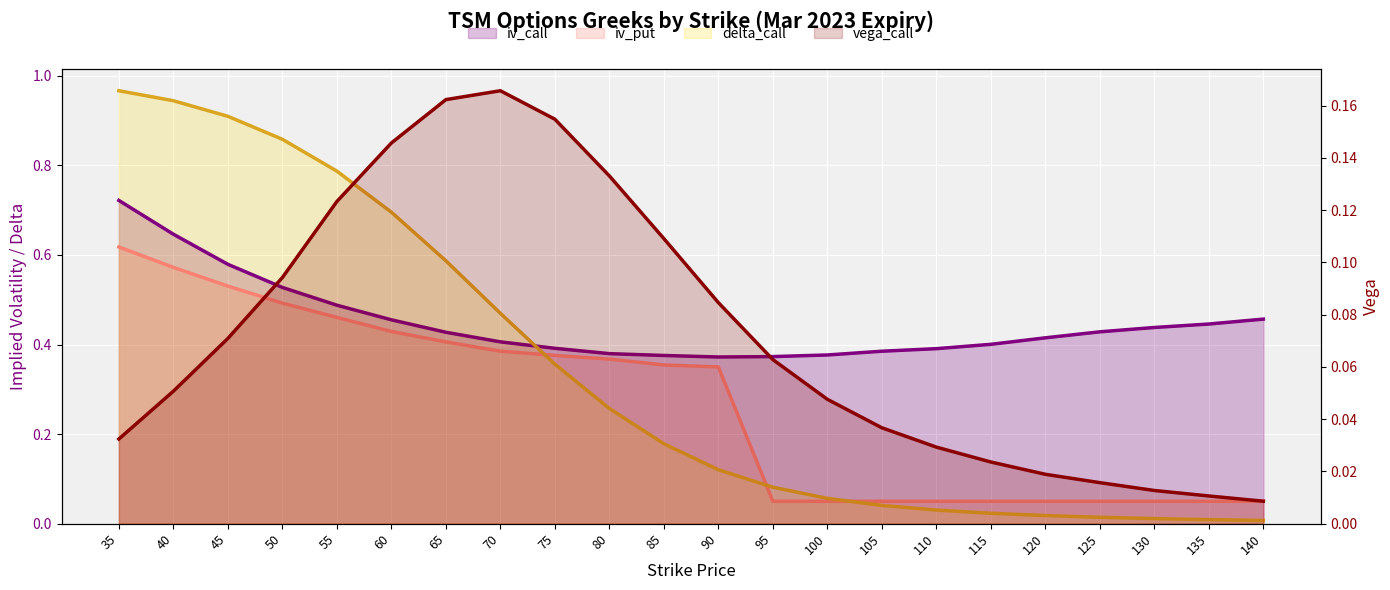

The iv_put series shows 0.1 at 135. True or false?

True